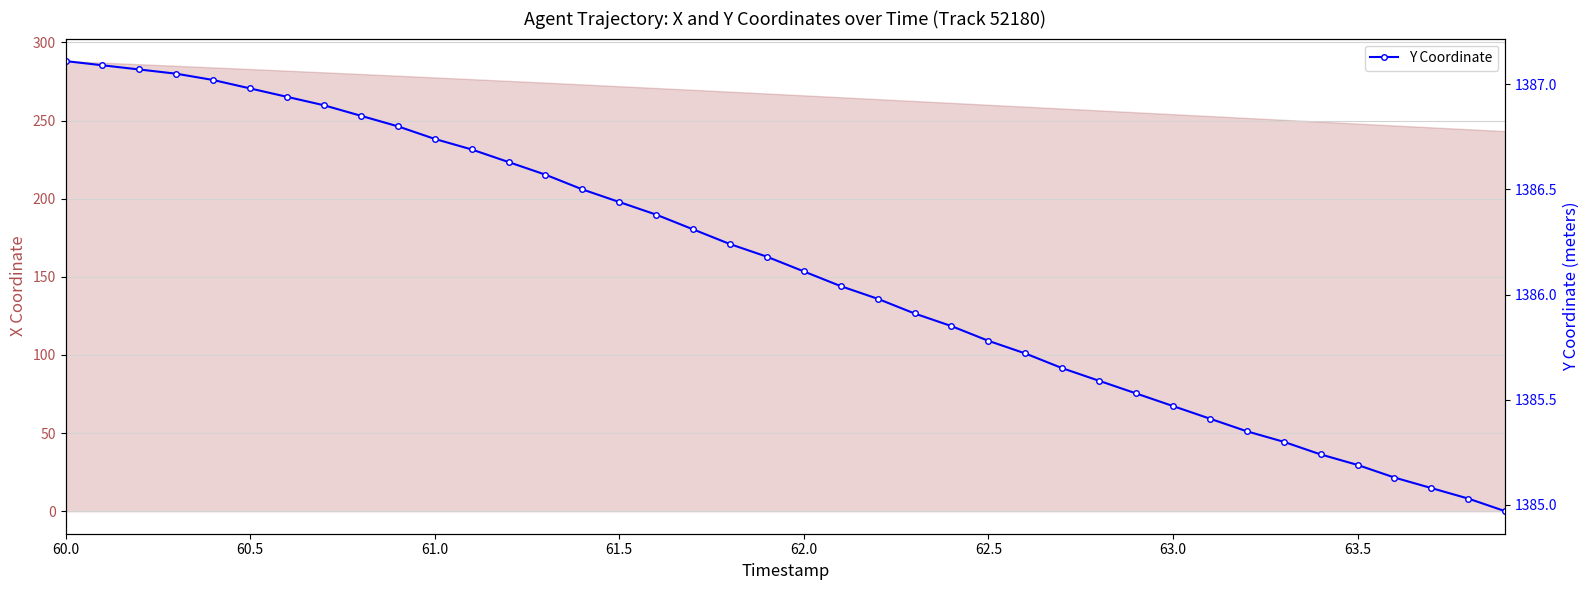

Approximately how many times larger is the value at 63.5 compared to 62.5?

1.0